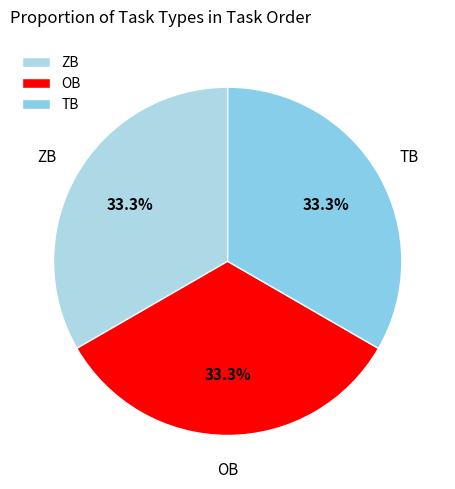

Is ZB the majority of the pie?

No